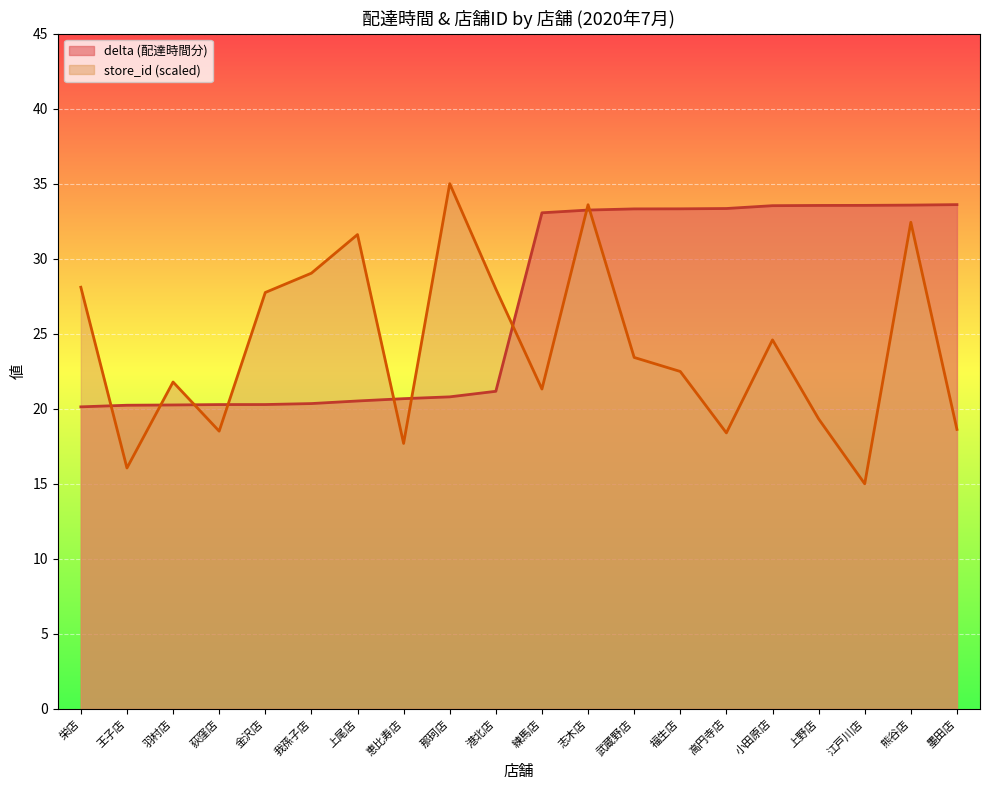

After their last crossing, which series has the higher values: store_id or delta?

delta